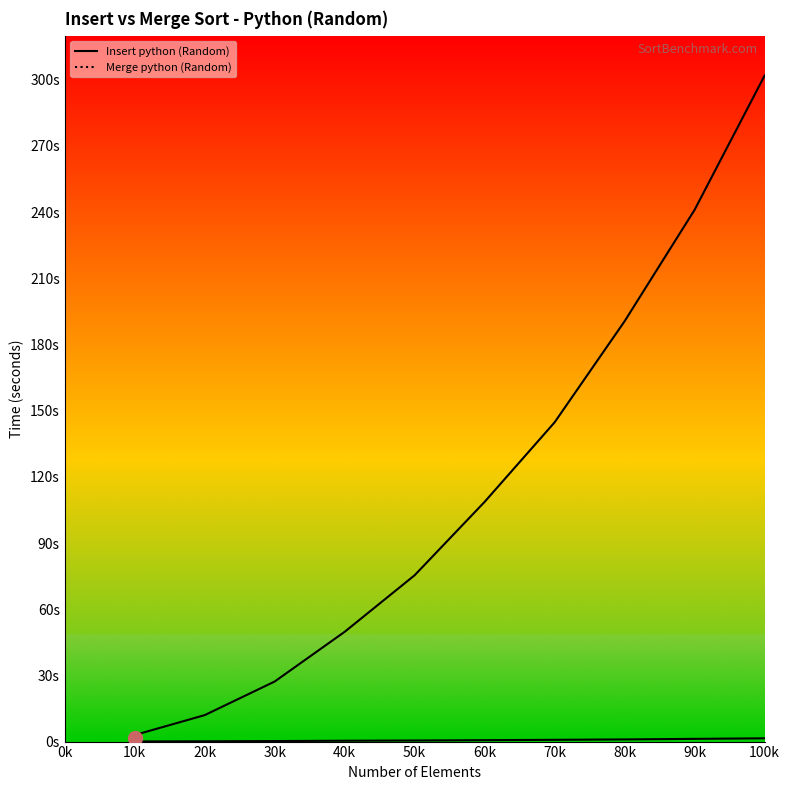

True or false: Insert python (Random) and Merge python (Random) intersect in this chart.

False